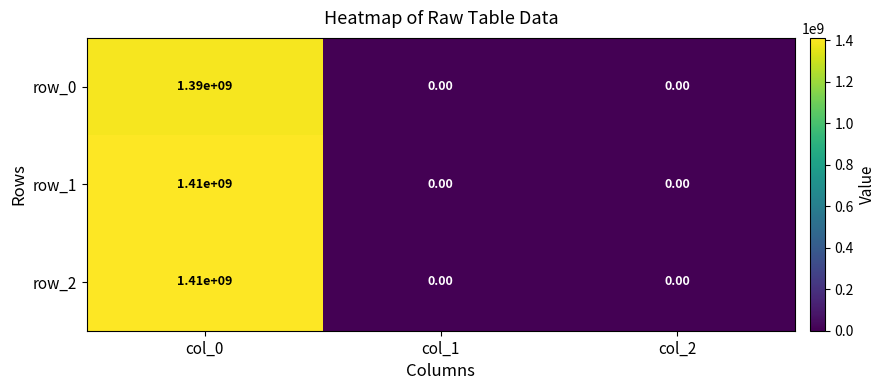

What is the difference between the maximum and minimum values in the row_2 series?

1410000000